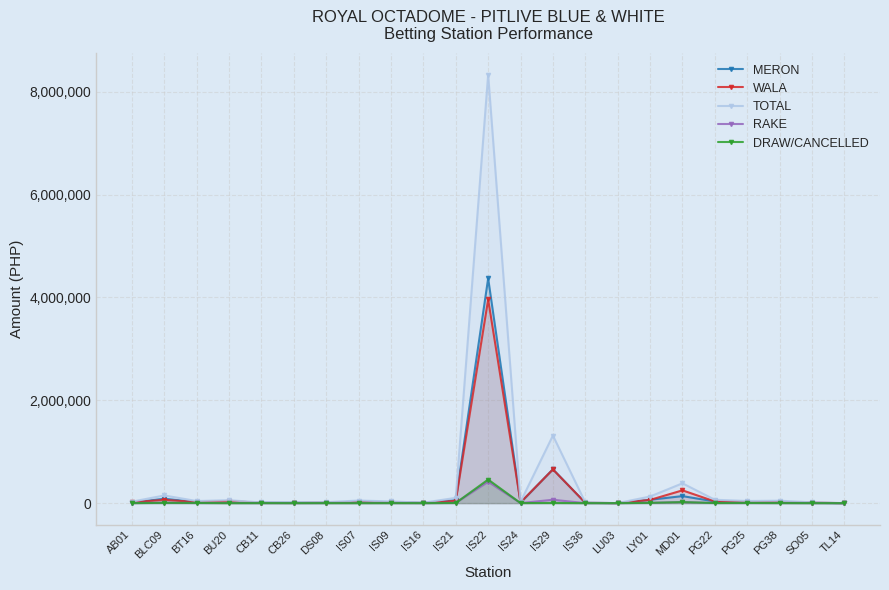

Reading left to right, transcribe all the data shown in this chart.

MERON: 10467.0	86400.0	18888.0	13507.0	8157.0	7479.0	8000.0	30516.0	18484.0	5370.0	58076.0	4370068.0	8929.0	658852.0	5226.0	600.0	65339.0	136810.0	32363.0	16318.0	28432.0	5091.0	200.0
WALA: 18185.0	62985.0	21672.0	43473.0	4650.0	2924.0	10090.0	20492.0	14606.0	3499.0	44584.0	3960707.0	15230.0	655955.0	7492.0	400.0	62987.0	248625.0	33234.0	25320.0	19042.0	9887.0	0.0
TOTAL: 28652.0	149385.0	40560.0	56980.0	12807.0	10403.0	18090.0	51008.0	33090.0	8869.0	102660.0	8330775.0	24159.0	1314807.0	12718.0	1000.0	128326.0	385435.0	65597.0	41638.0	47474.0	14978.0	200.0
RAKE: 1432.6	7469.2	2028.0	2849.0	640.4	520.1	904.5	2550.4	1654.5	443.4	5133.0	416538.8	1208.0	65740.4	635.9	50.0	6416.3	19271.8	3279.8	2081.9	2373.7	748.9	10.0
DRAW/CANCELLED: 950.0	5400.0	4000.0	0.0	787.0	0.0	500.0	0.0	591.0	313.0	3155.0	458176.0	968.0	3000.0	0.0	400.0	5244.0	20000.0	1900.0	3996.0	1446.0	238.0	0.0